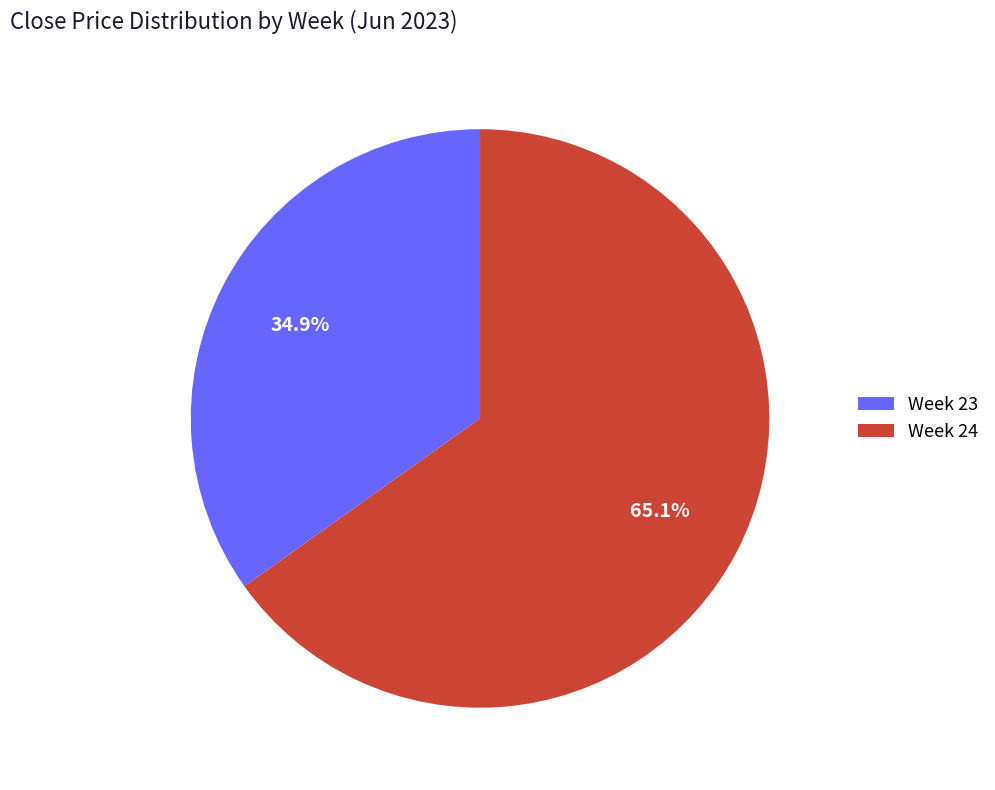

Rank the categories by value from highest to lowest.

Week 24, Week 23